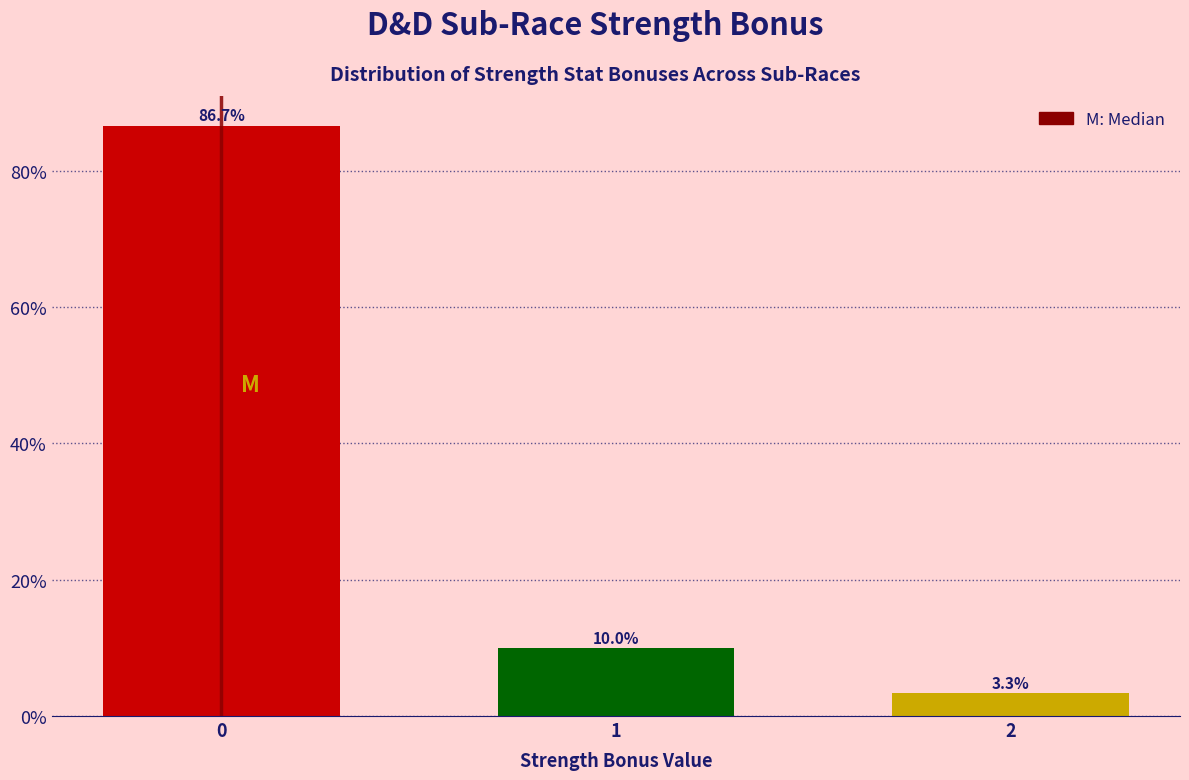

Reading right to left, list all the values displayed in this chart.

2=3.3	1=10.0	0=86.7